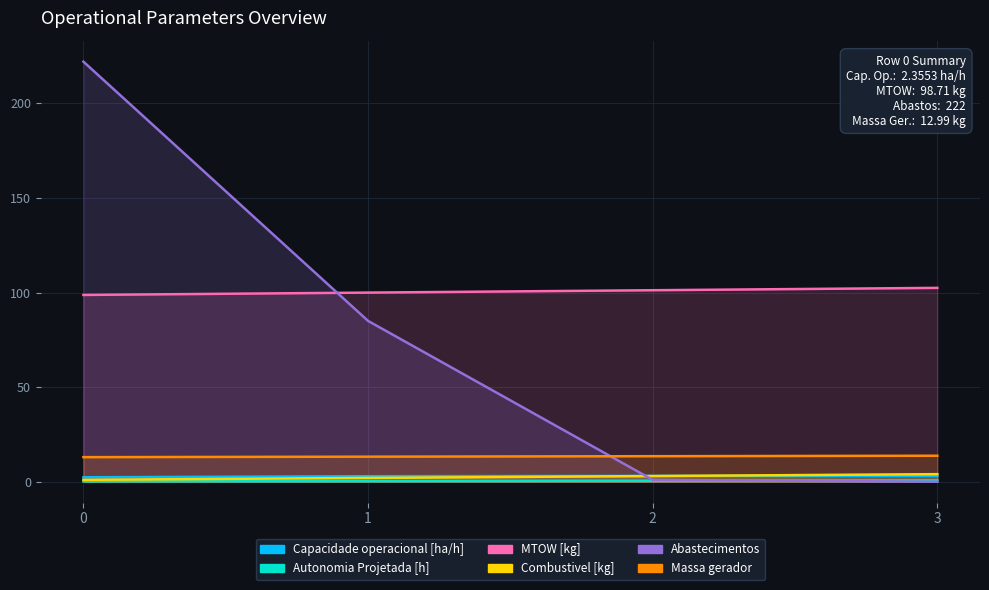

What is the total value across all series at 2?

122.3